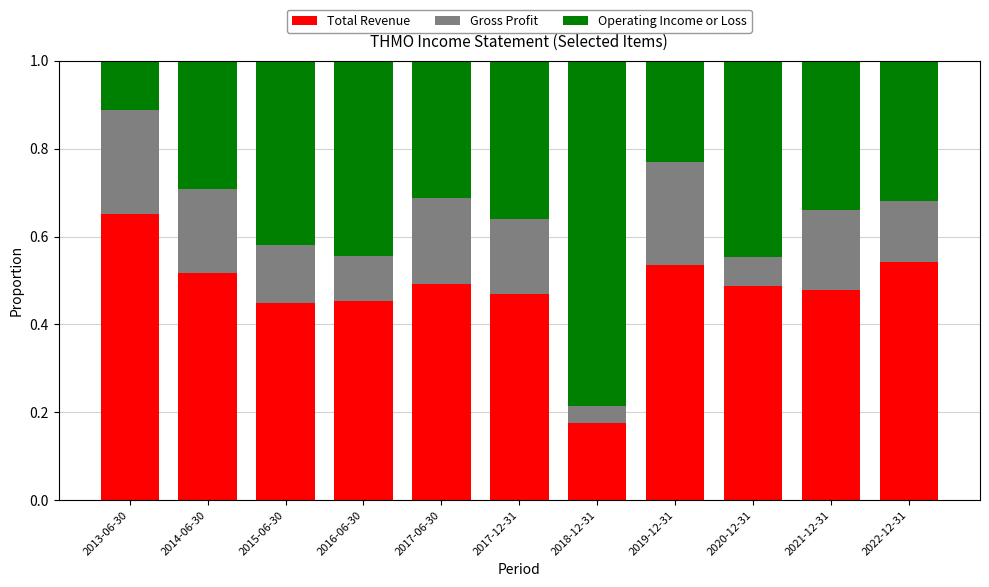

What is the total value across all series at 2017-06-30?

1.0